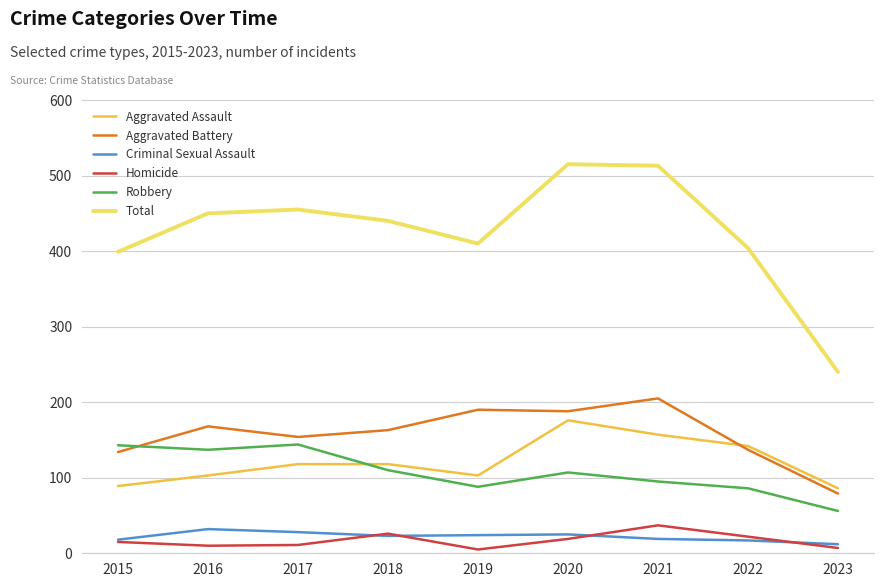

Between 2018 and 2023, which series saw the biggest shift?

Total